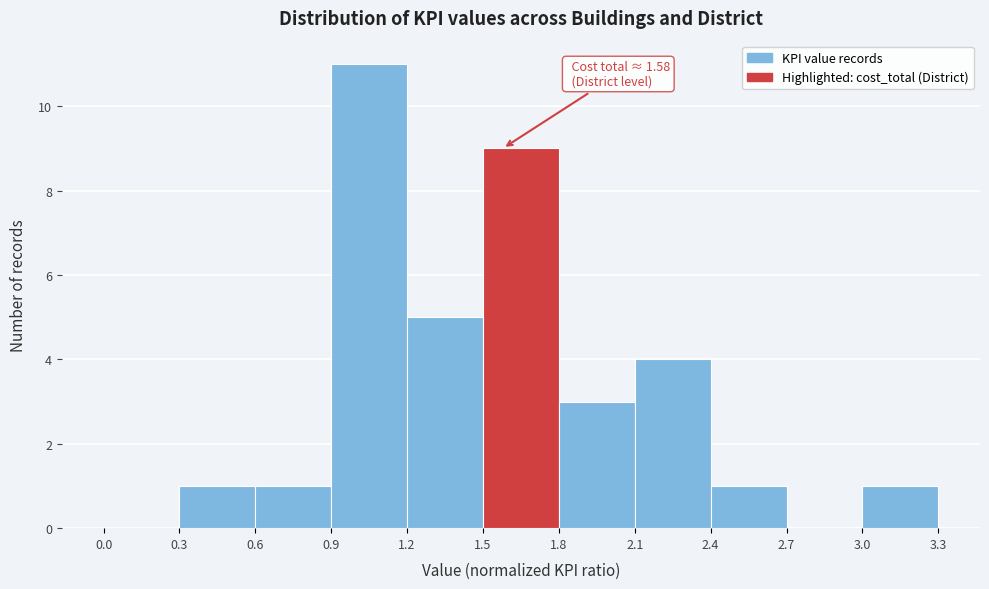

Which range on the x-axis has the tallest bar?

0.9 to 1.2